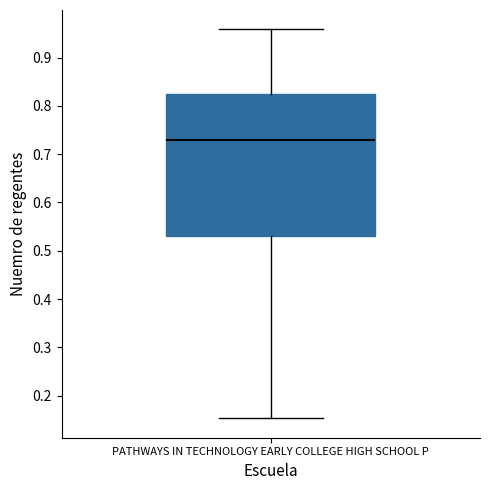

Read this box plot against the y-axis: the position of the median line, the range covered by the box, and the ends of both whiskers. The values are not printed on the chart, so give them approximately, as read against the axis.

median 0.73, box 0.53 to 0.83, whiskers 0.15 to 0.96